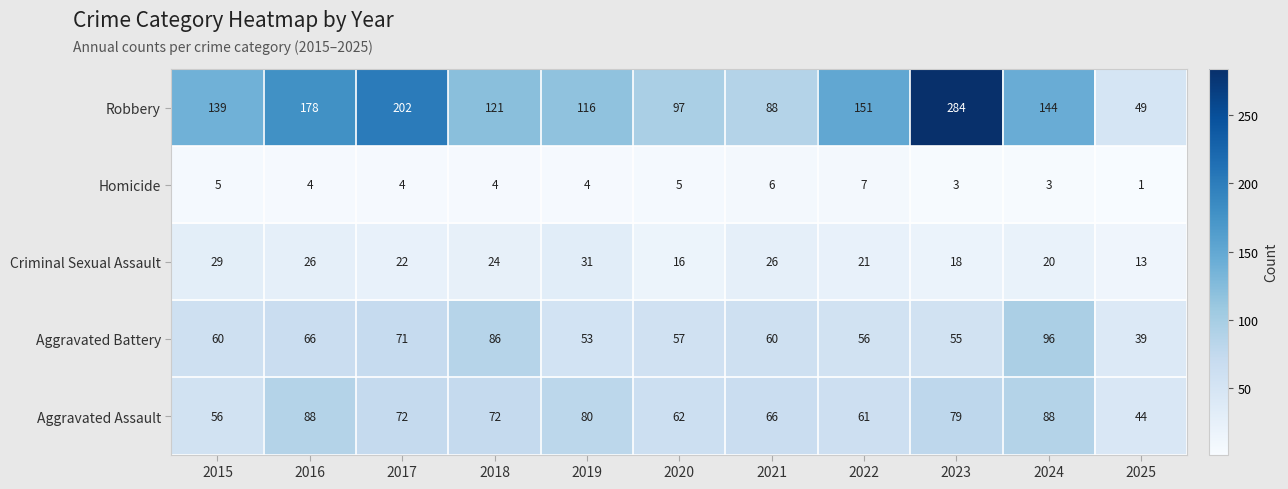

What is the maximum value for Homicide?

7